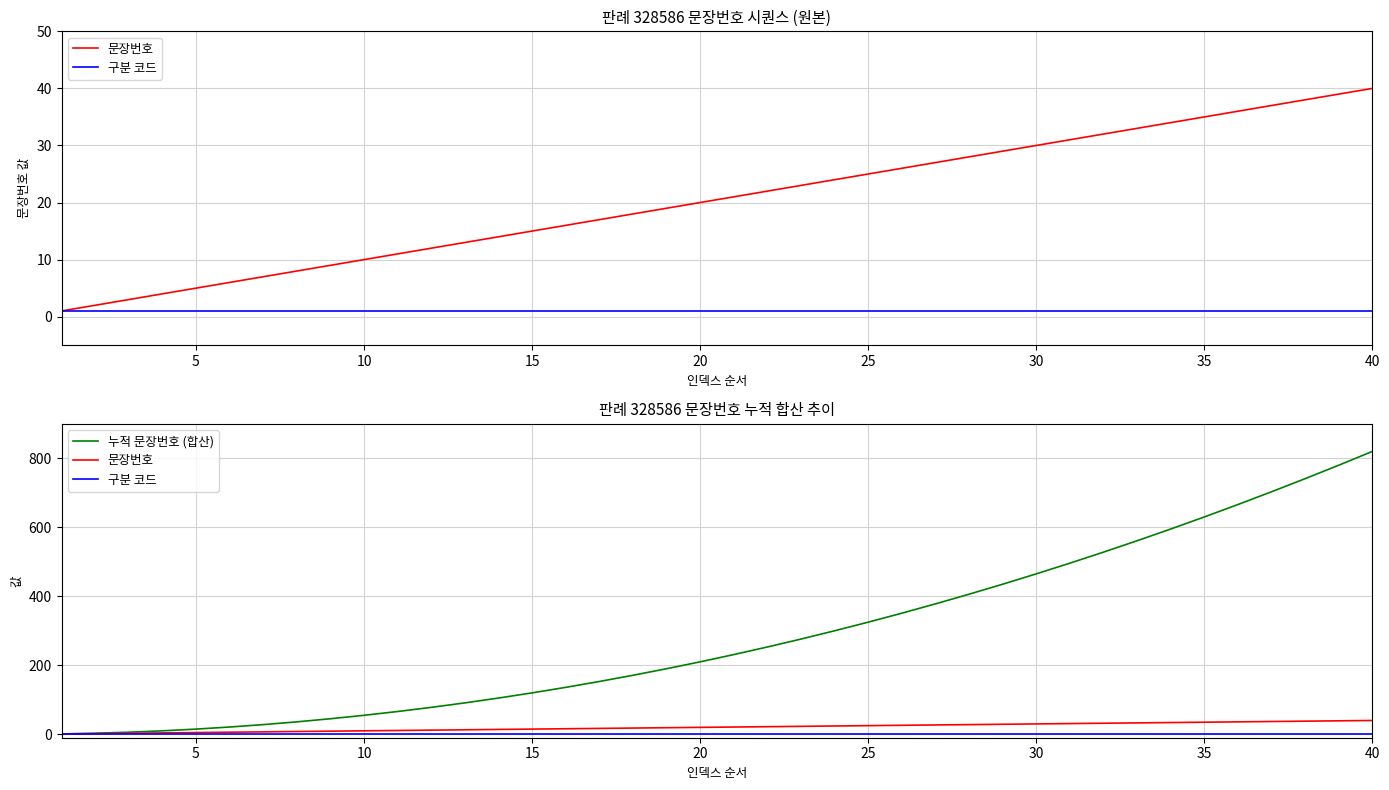

Is this an area chart (filled region under the line)?

No